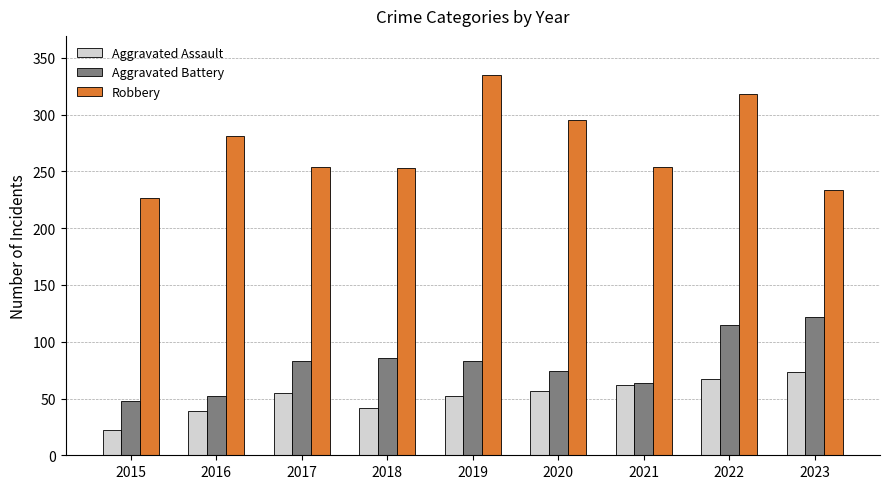

How many series are shown in this chart?

3